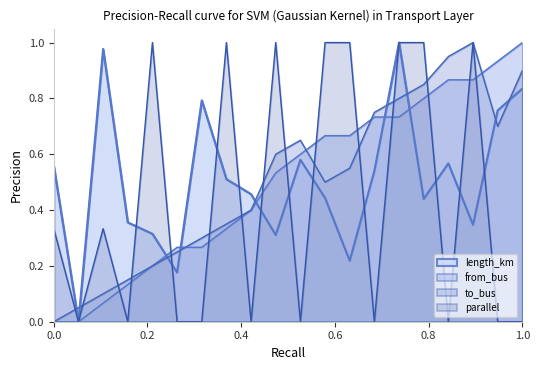

What are all the series names shown in the legend?

length_km, from_bus, to_bus, parallel